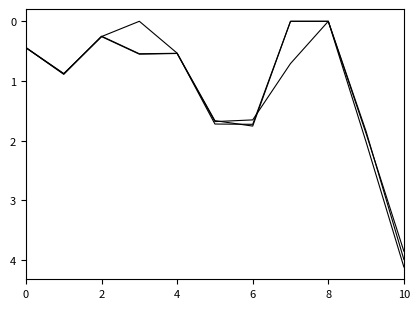

How many lines are shown in the chart?

3